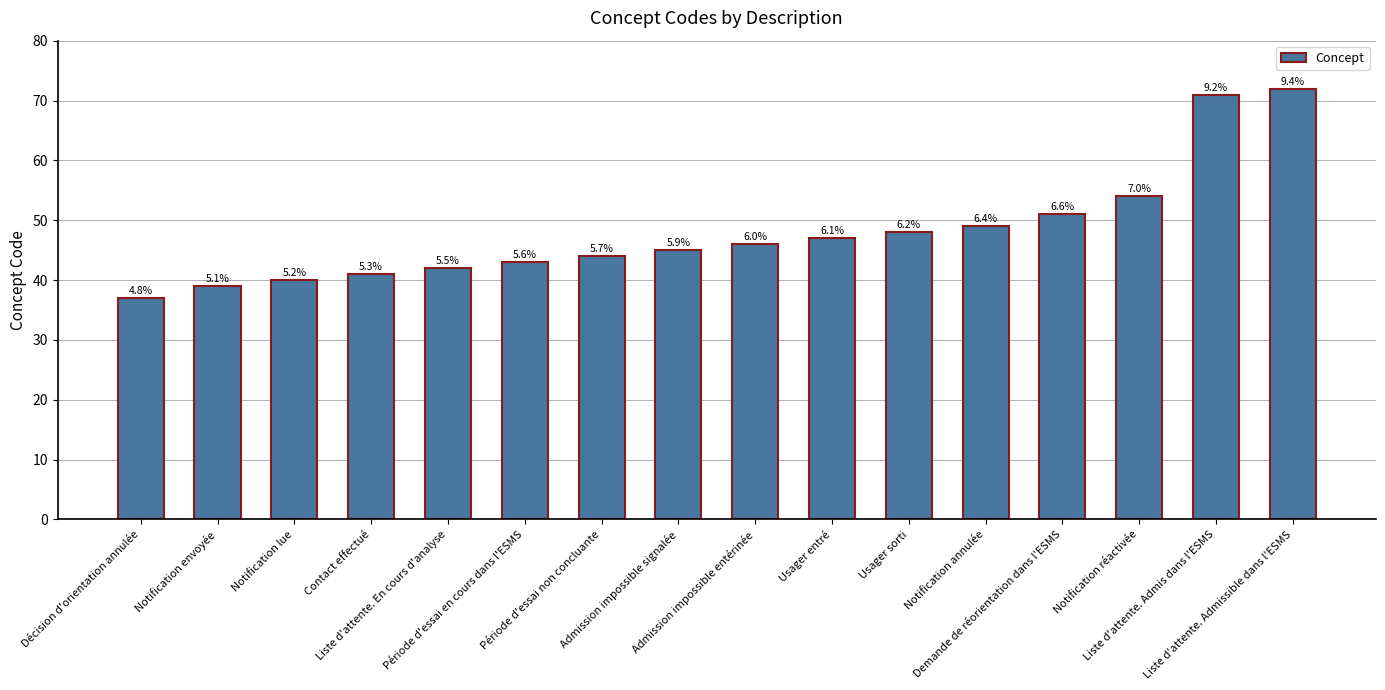

Are the bars grouped side by side (vs. stacked)?

No